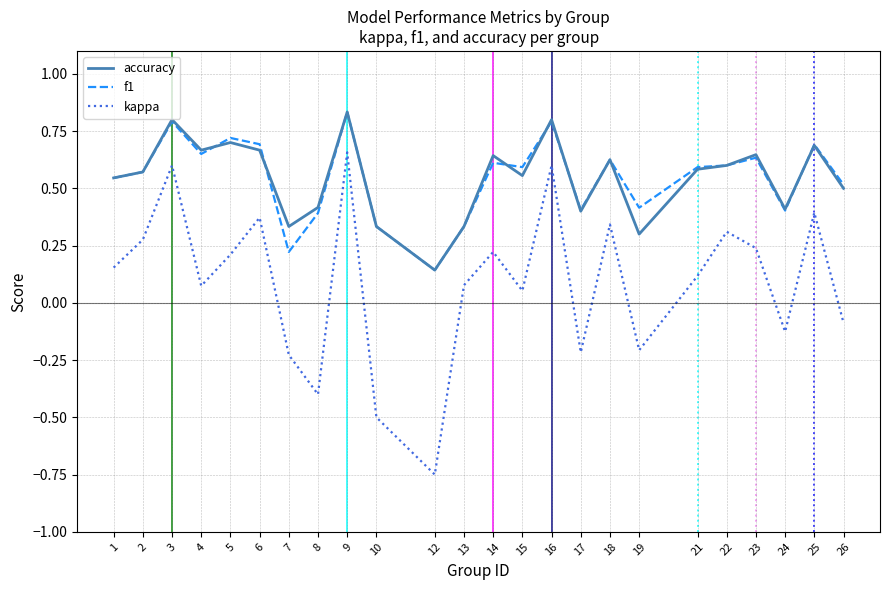

At which category is the sum across all series the highest?

9